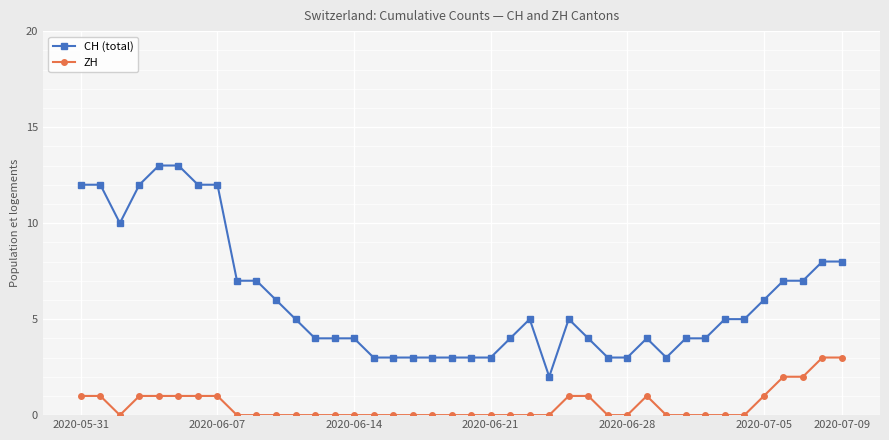

What is the greatest value displayed?

13